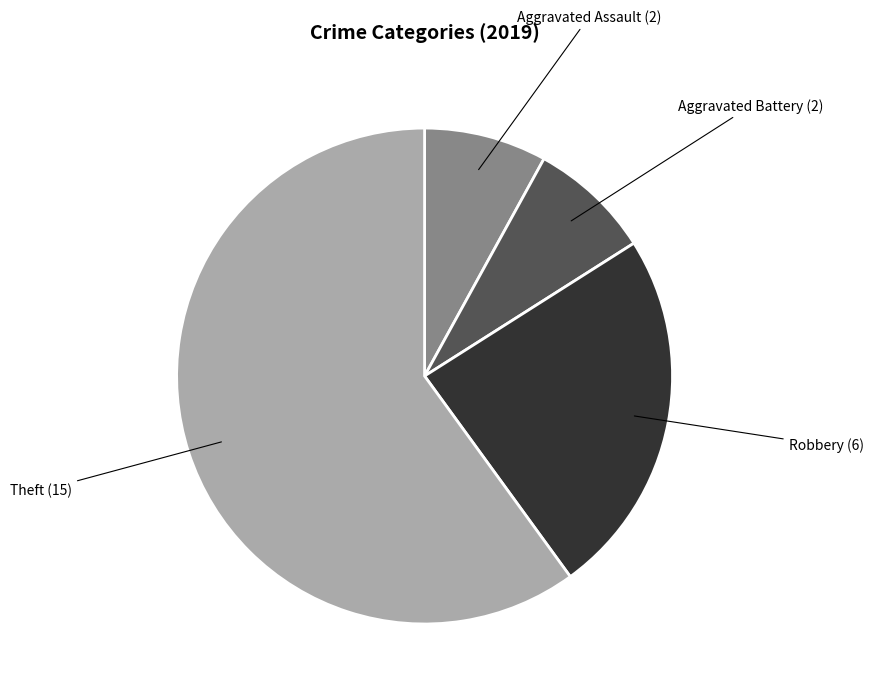

Is there a majority slice in this chart?

Yes